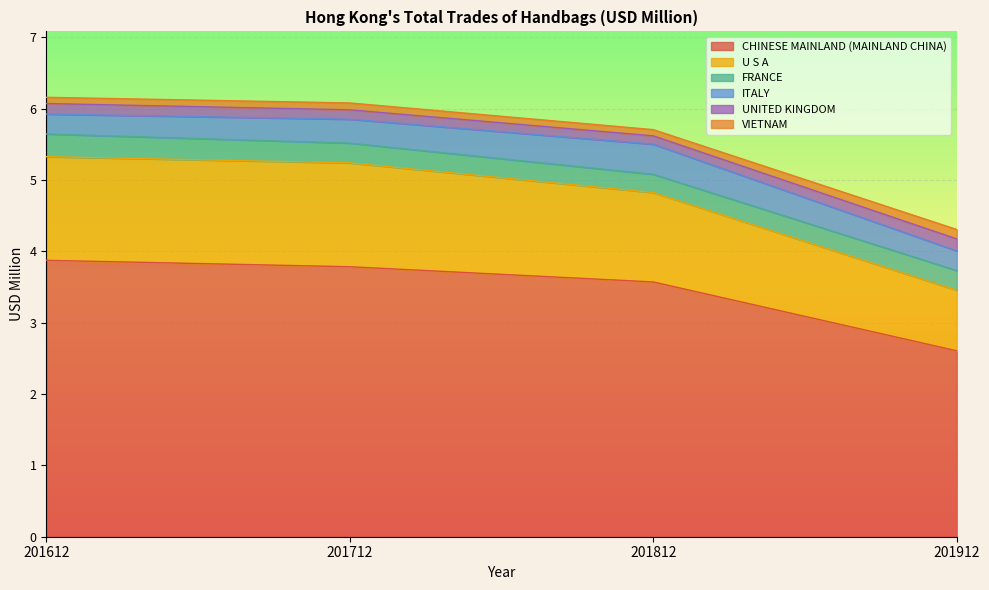

True or false: UNITED KINGDOM and ITALY cross at least once.

False